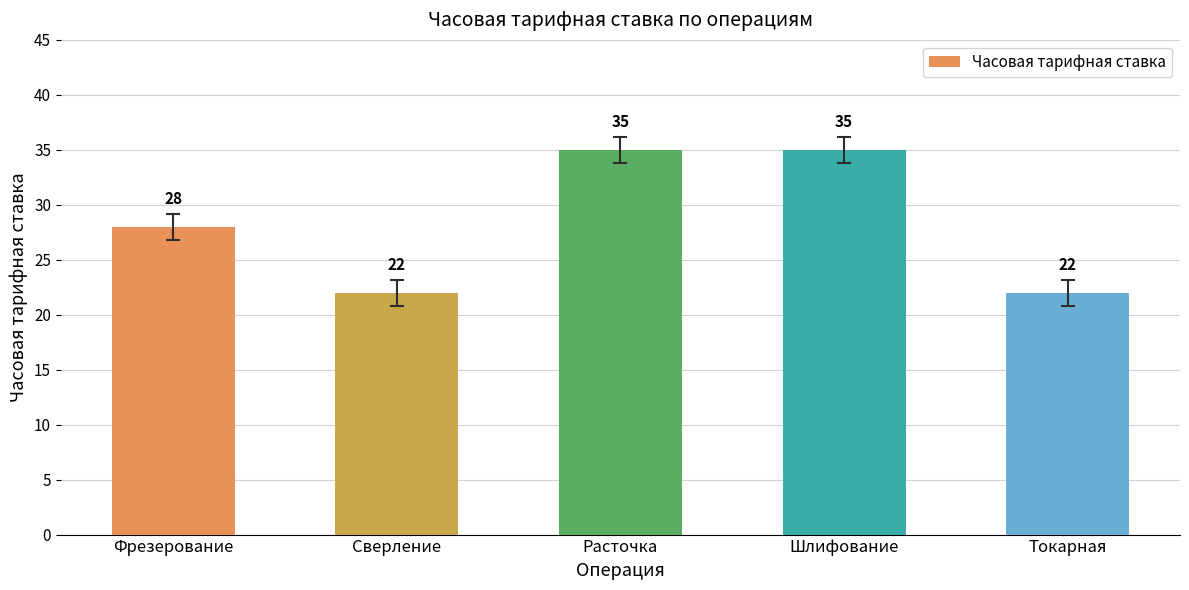

What is the label of the 4th bar from the left?

Шлифование